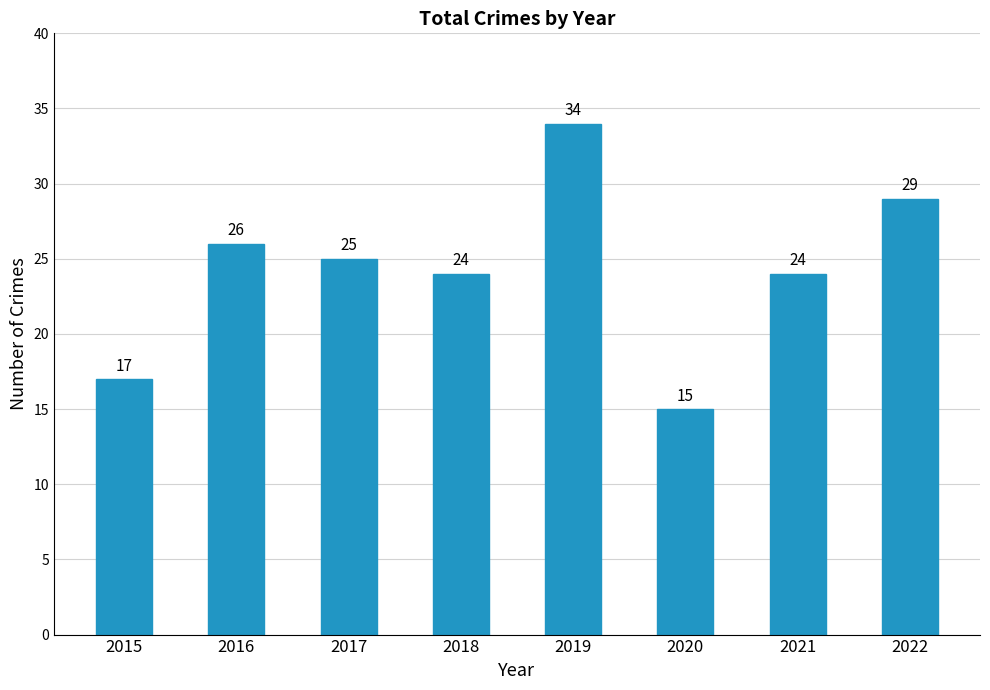

What is the change in value from 2017 to 2021?

-1